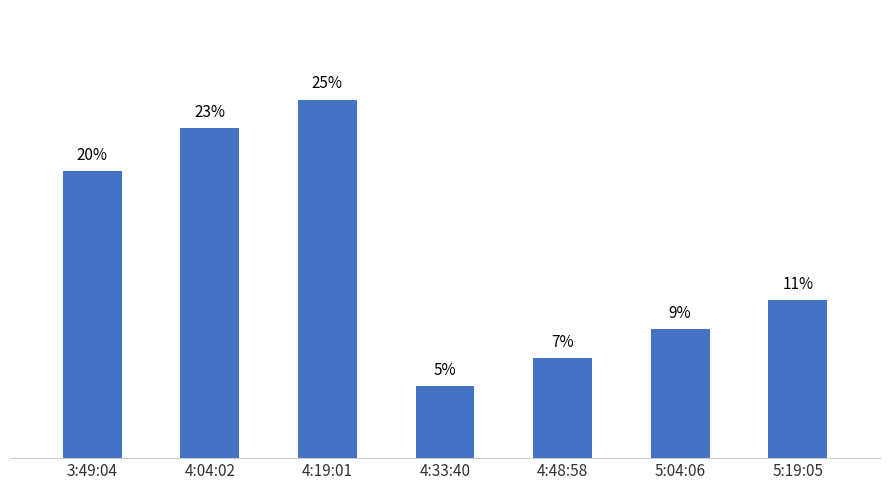

Are the bars grouped side by side (vs. stacked)?

No